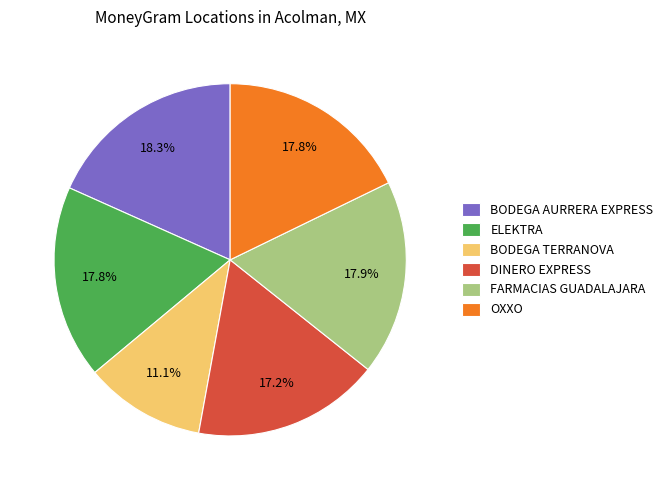

To the nearest percent, what is the average slice percentage?

17%